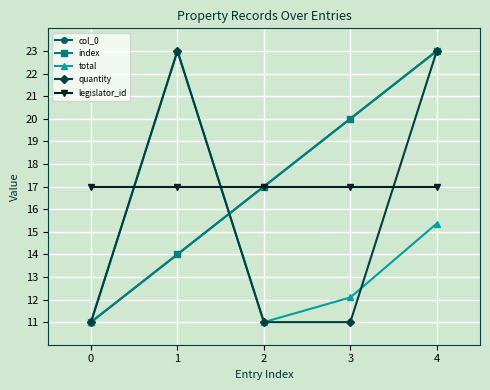

Which series has the largest range (max minus min)?

col_0